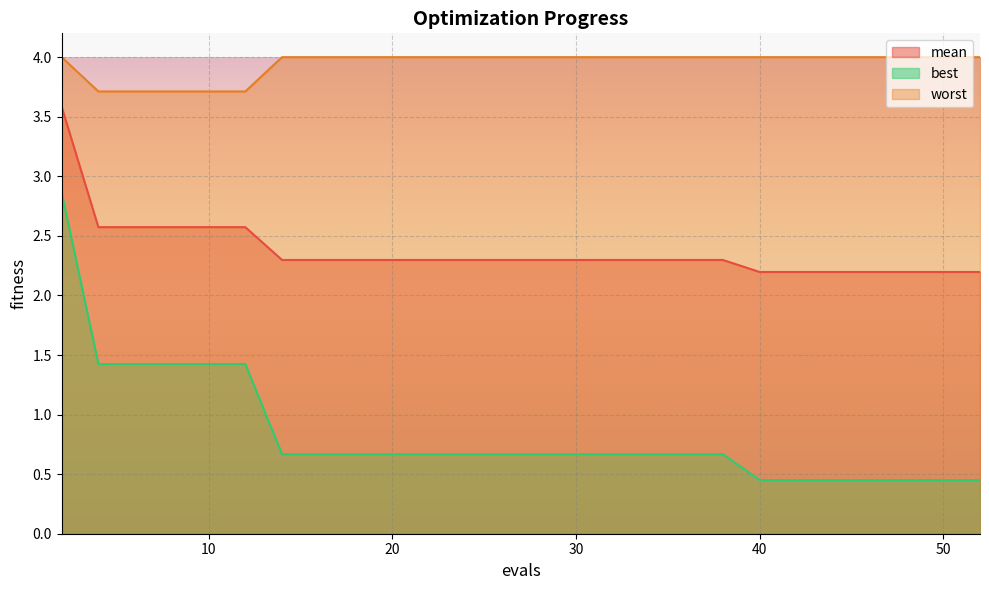

Reading left to right, what are all the values shown in this chart?

mean: 2=3.6	4=2.6	6=2.6	8=2.6	10=2.6	12=2.6	14=2.3	16=2.3	18=2.3	20=2.3	22=2.3	24=2.3	25=2.3	27=2.3	29=2.3	30=2.3	32=2.3	34=2.3	36=2.3	38=2.3	40=2.2	42=2.2	44=2.2	46=2.2	48=2.2	49=2.2	50=2.2	52=2.2
best: 2=2.9	4=1.4	6=1.4	8=1.4	10=1.4	12=1.4	14=0.7	16=0.7	18=0.7	20=0.7	22=0.7	24=0.7	25=0.7	27=0.7	29=0.7	30=0.7	32=0.7	34=0.7	36=0.7	38=0.7	40=0.5	42=0.5	44=0.5	46=0.5	48=0.5	49=0.5	50=0.5	52=0.5
worst: 2=4.0	4=3.7	6=3.7	8=3.7	10=3.7	12=3.7	14=4.0	16=4.0	18=4.0	20=4.0	22=4.0	24=4.0	25=4.0	27=4.0	29=4.0	30=4.0	32=4.0	34=4.0	36=4.0	38=4.0	40=4.0	42=4.0	44=4.0	46=4.0	48=4.0	49=4.0	50=4.0	52=4.0